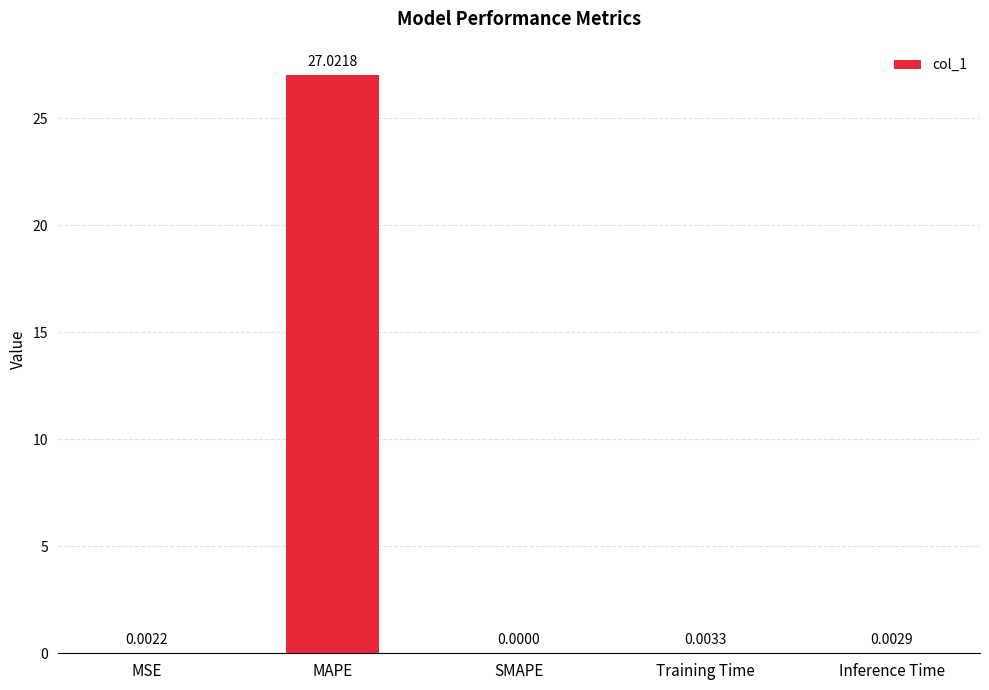

Does the chart contain stacked bars?

No